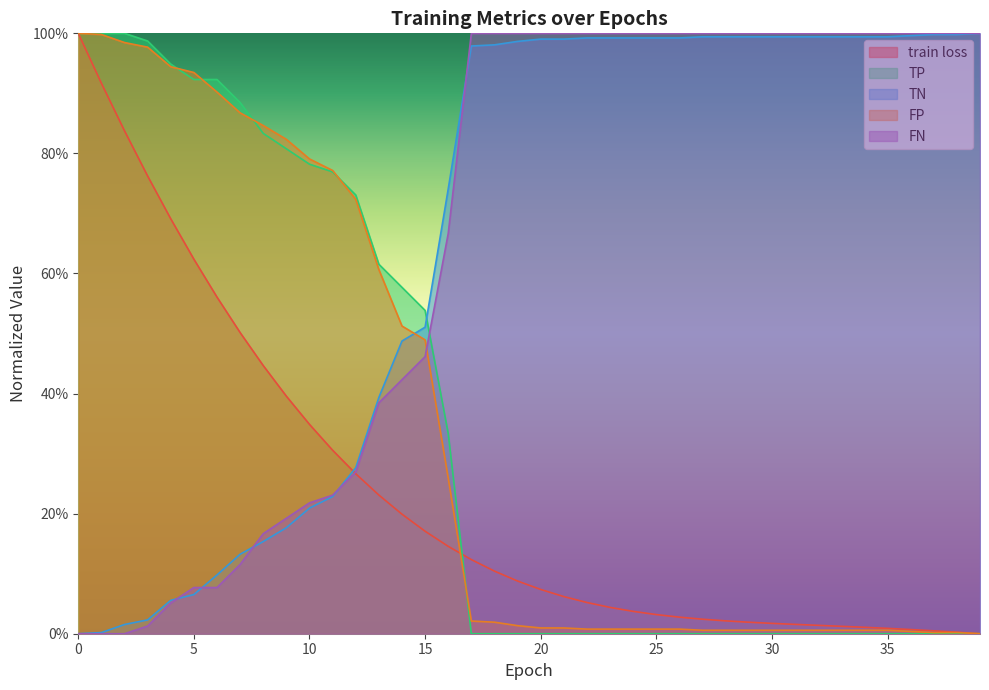

What is the sum of the train loss values at 7 and 17?

0.6